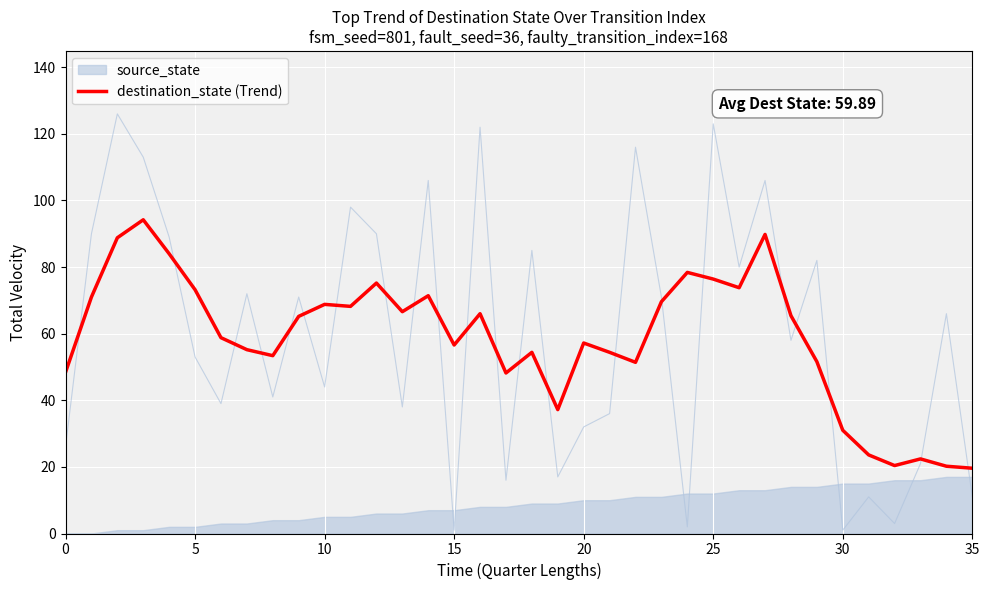

How many points are higher than both their immediate neighbors (excluding endpoints)?

10